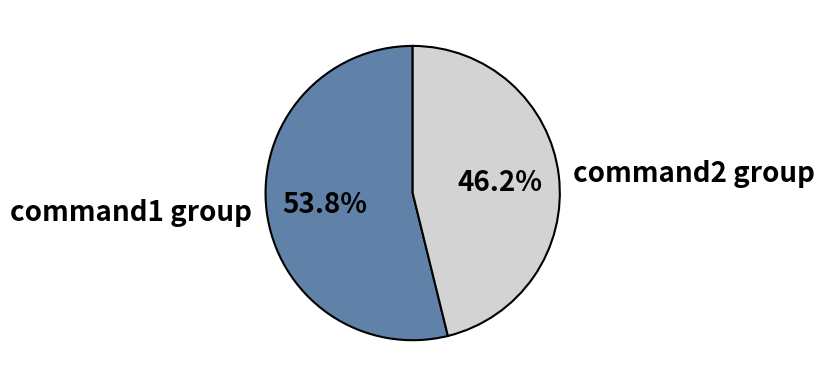

How many segments does this pie chart have?

2